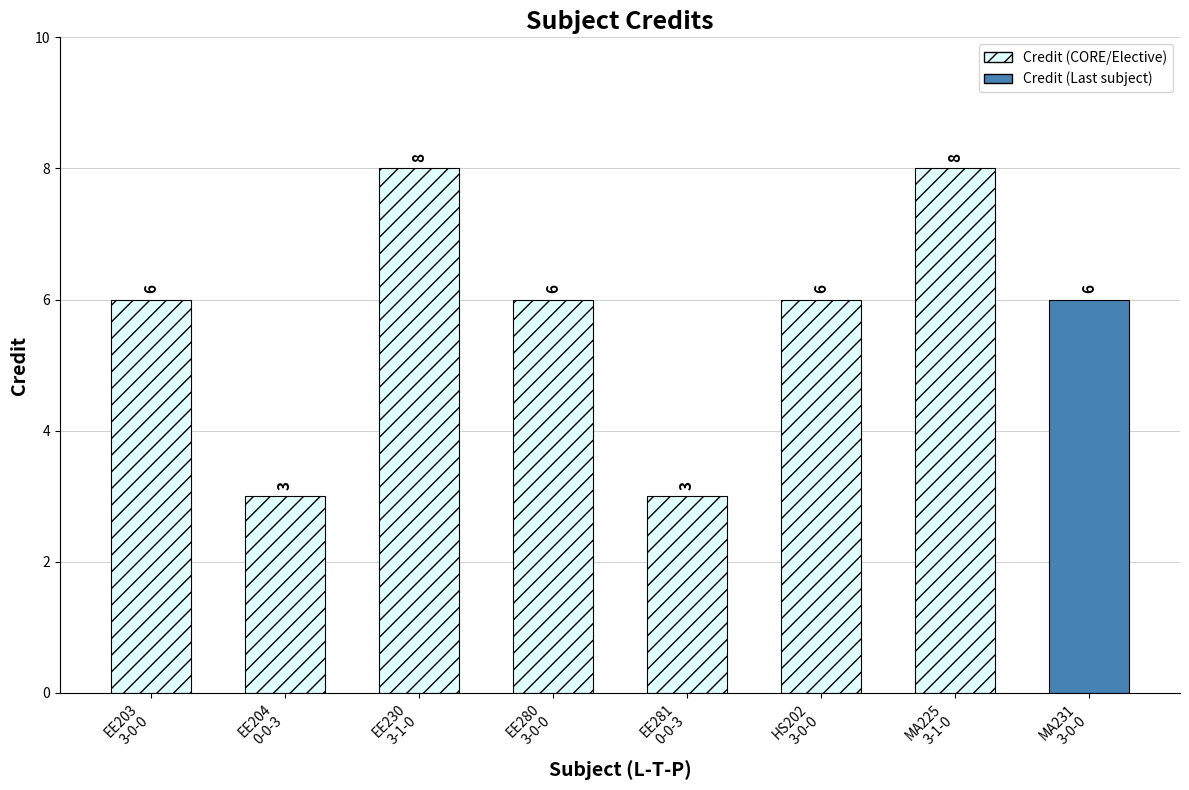

What is the minimum value shown in the chart?

3